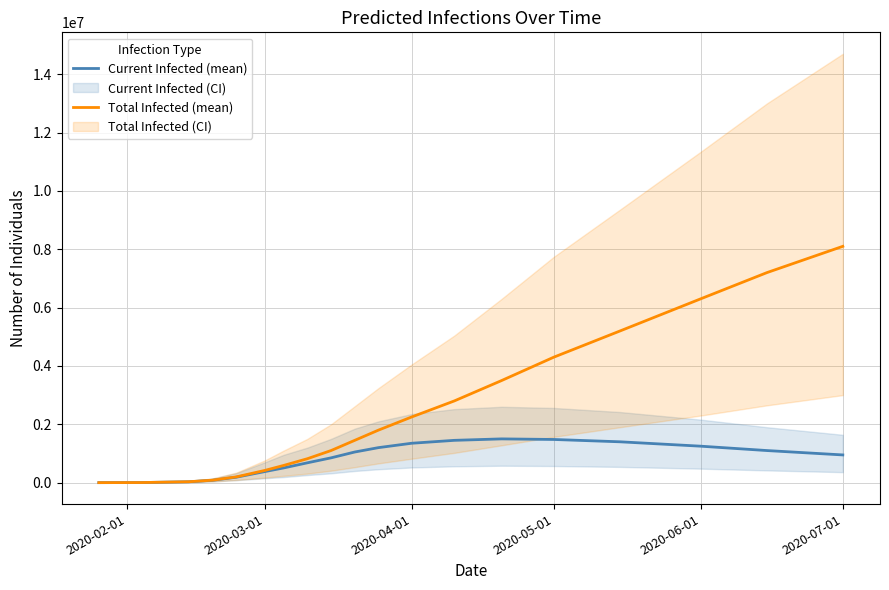

At which label does Total Infected (mean) reach its peak?

2020-07-01